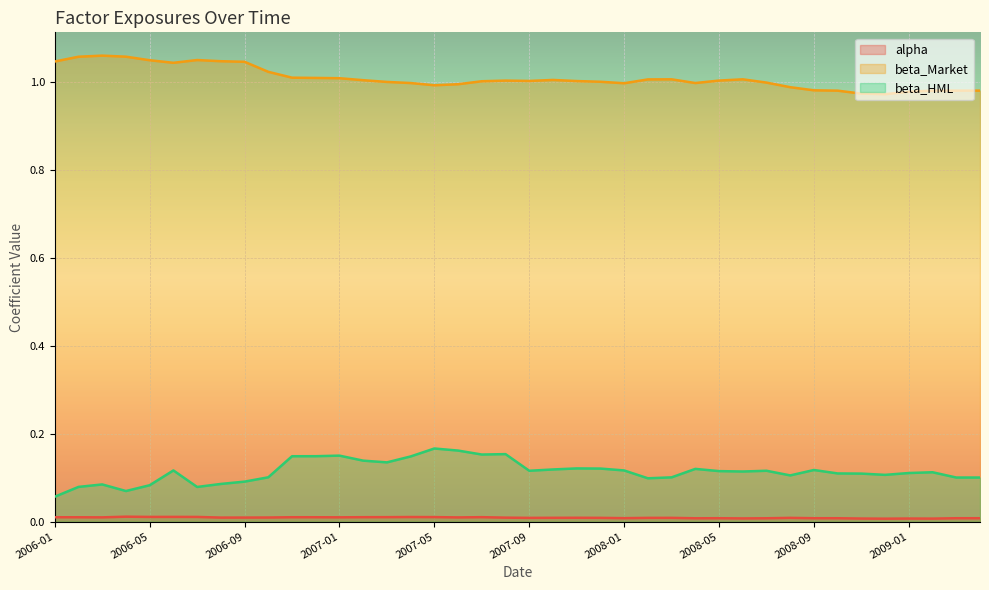

How many distinct data groups are displayed?

3